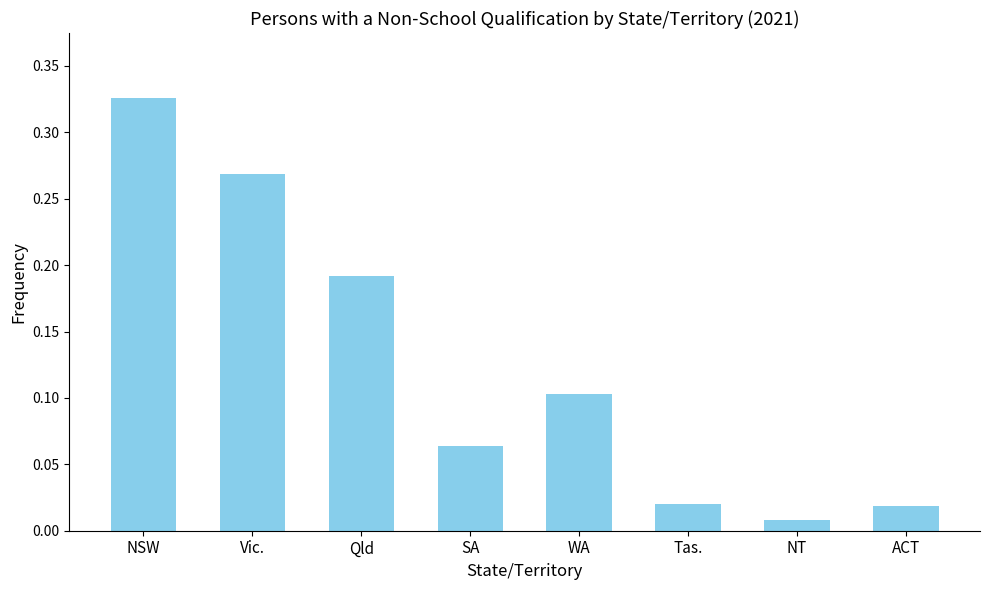

What is the label of the 6th bar from the right?

Qld